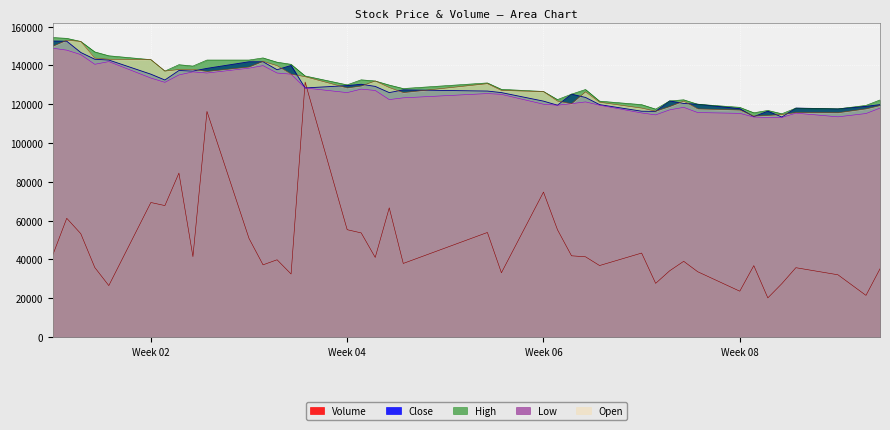

Which series has the widest spread of values?

Volume